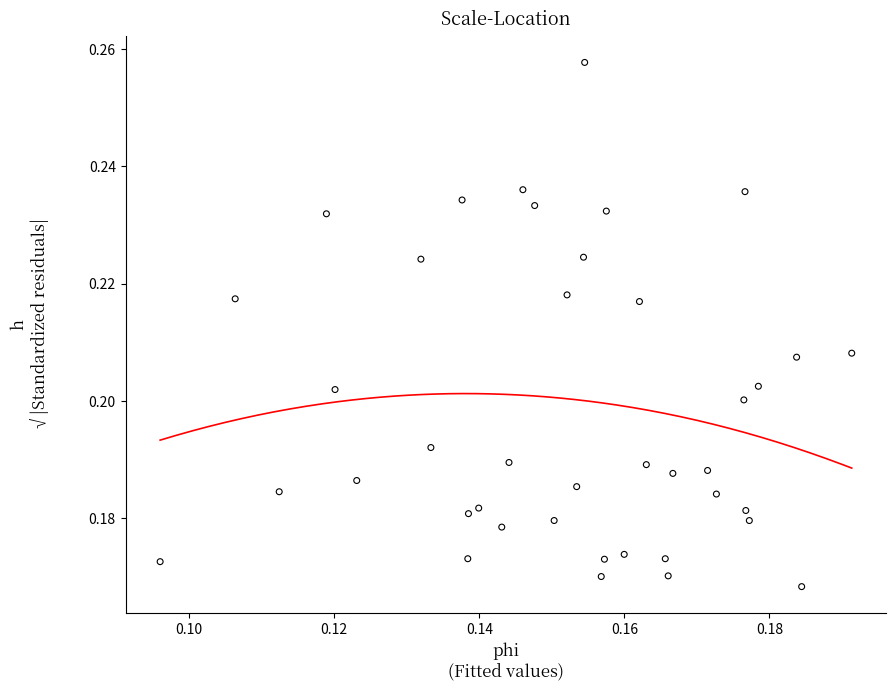

How many data points are displayed?

40